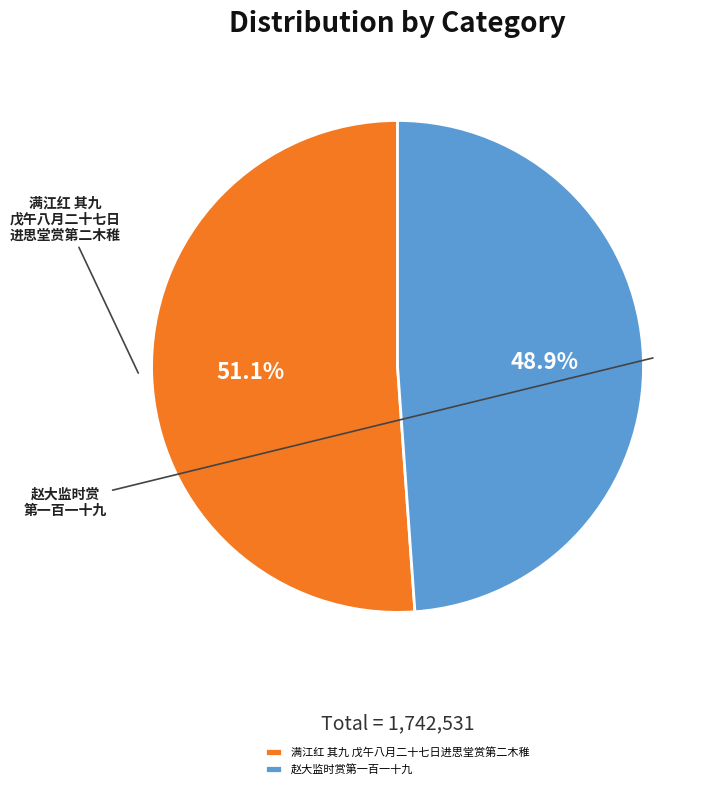

To the nearest percent, what percentage of the pie is 满江红 其九 戊午八月二十七日进思堂赏第二木稚?

51%